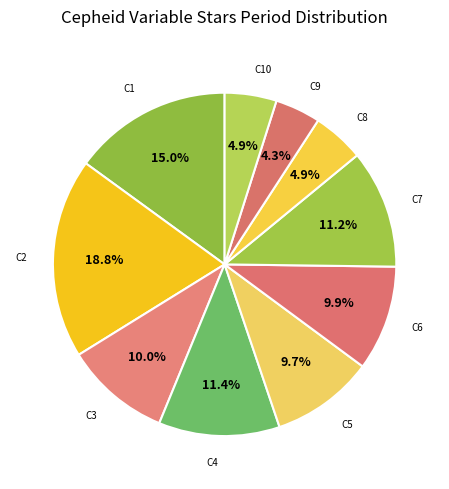

How many segments does this pie chart have?

10